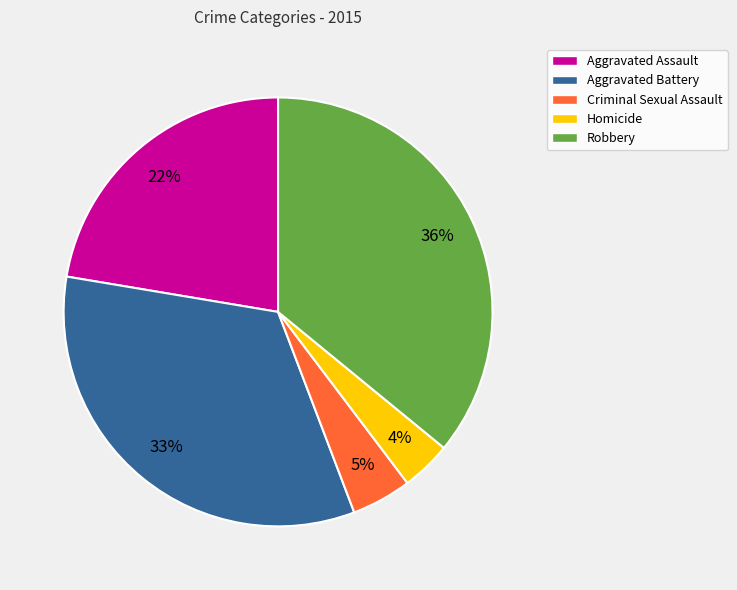

How many segments does this pie chart have?

5